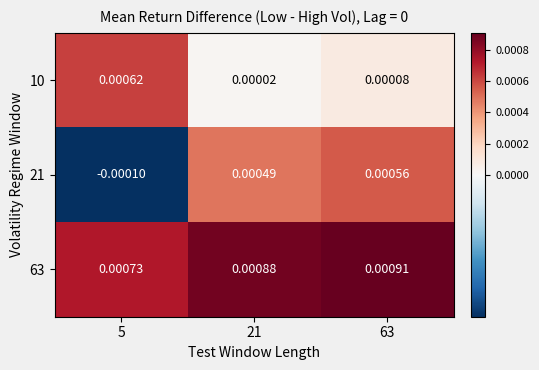

Is the value of 10 at 5 greater than the value of 21 at 5?

Yes